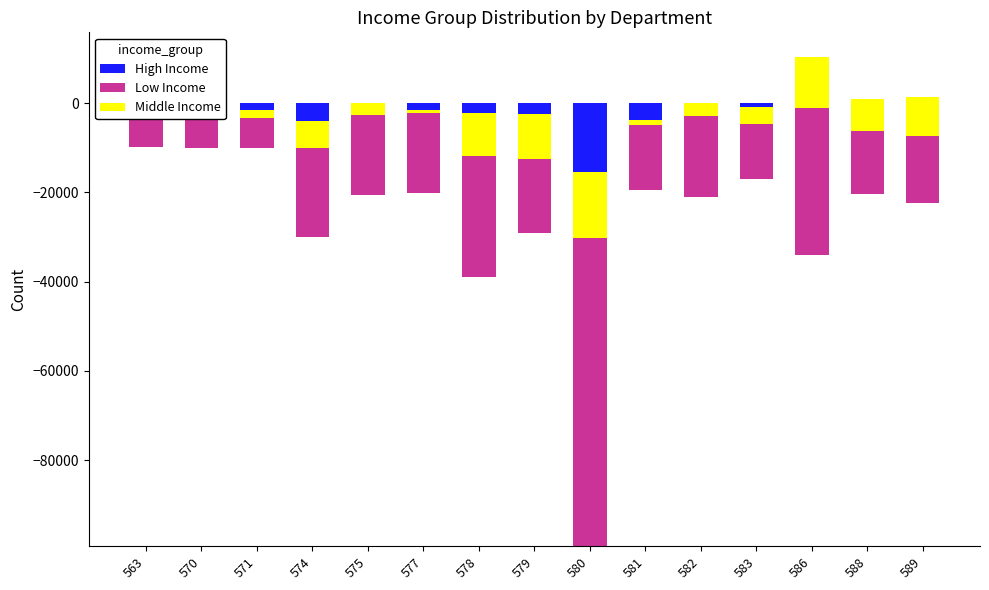

True or false: Middle Income has a value of -14765 at 579.

False